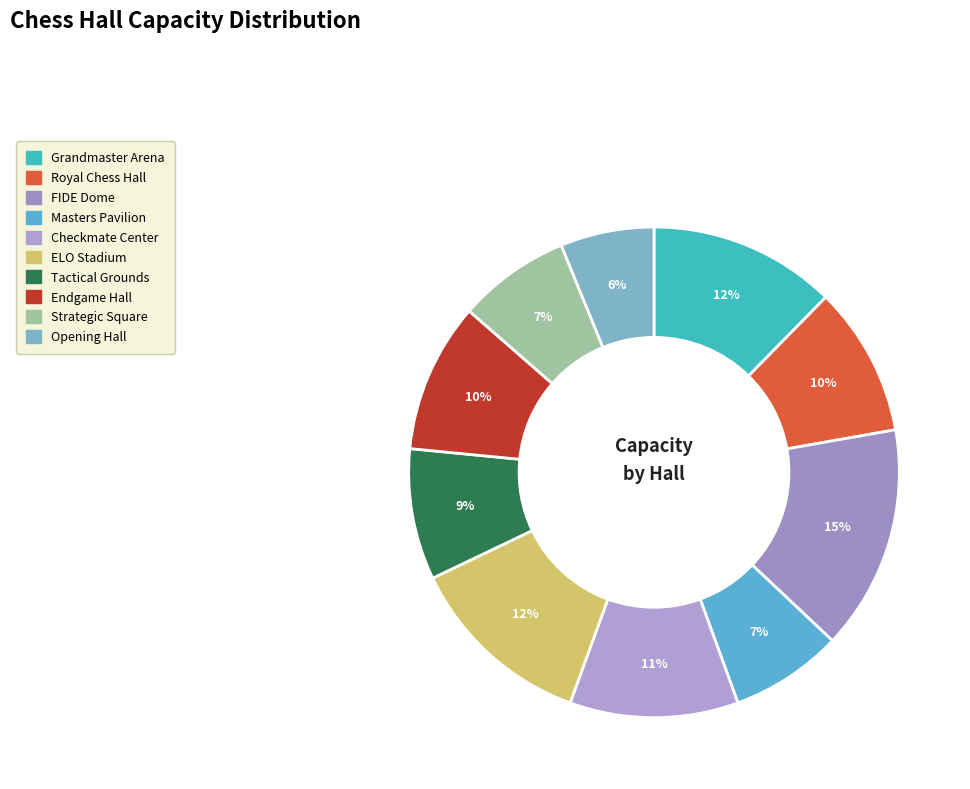

Is the sum of Royal Chess Hall and Checkmate Center greater than half?

No